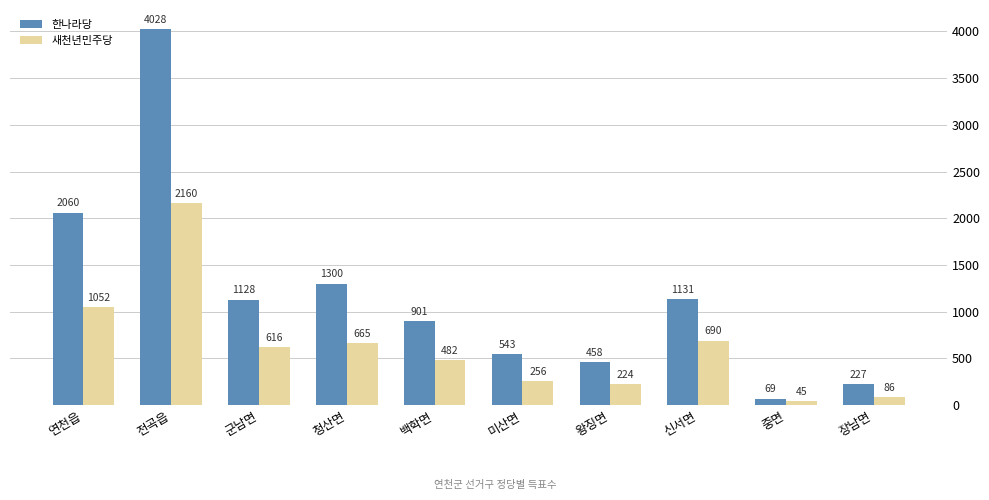

What are all the series names shown in the legend?

한나라당, 새천년민주당